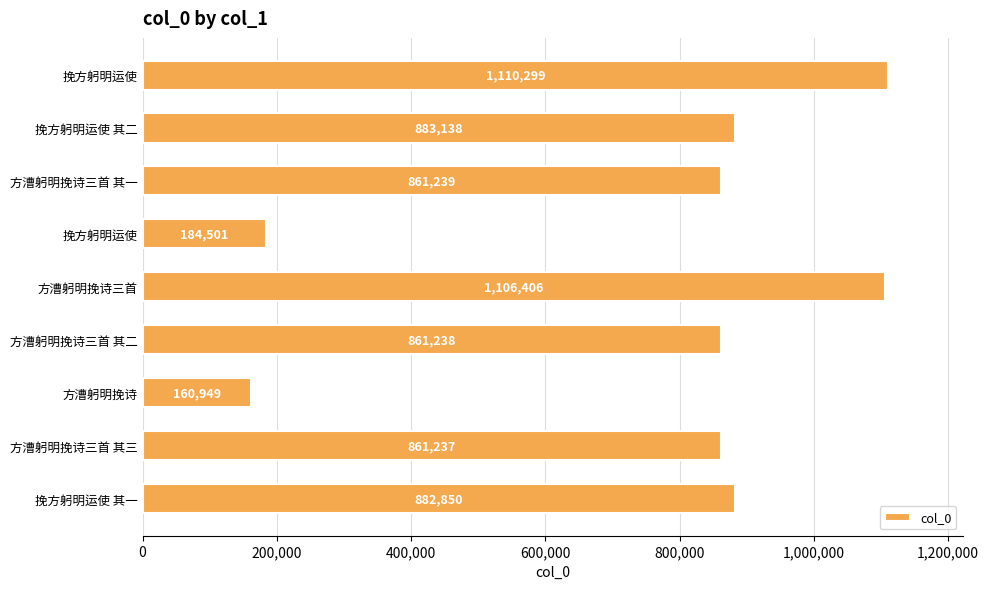

How many data points are less than 861239?

4